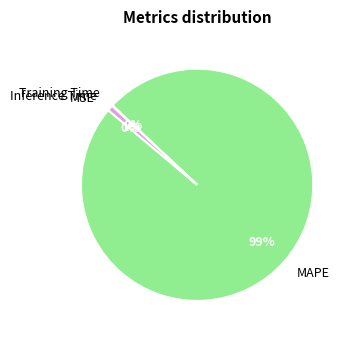

Is the sum of MAPE and Inference Time greater than half?

Yes